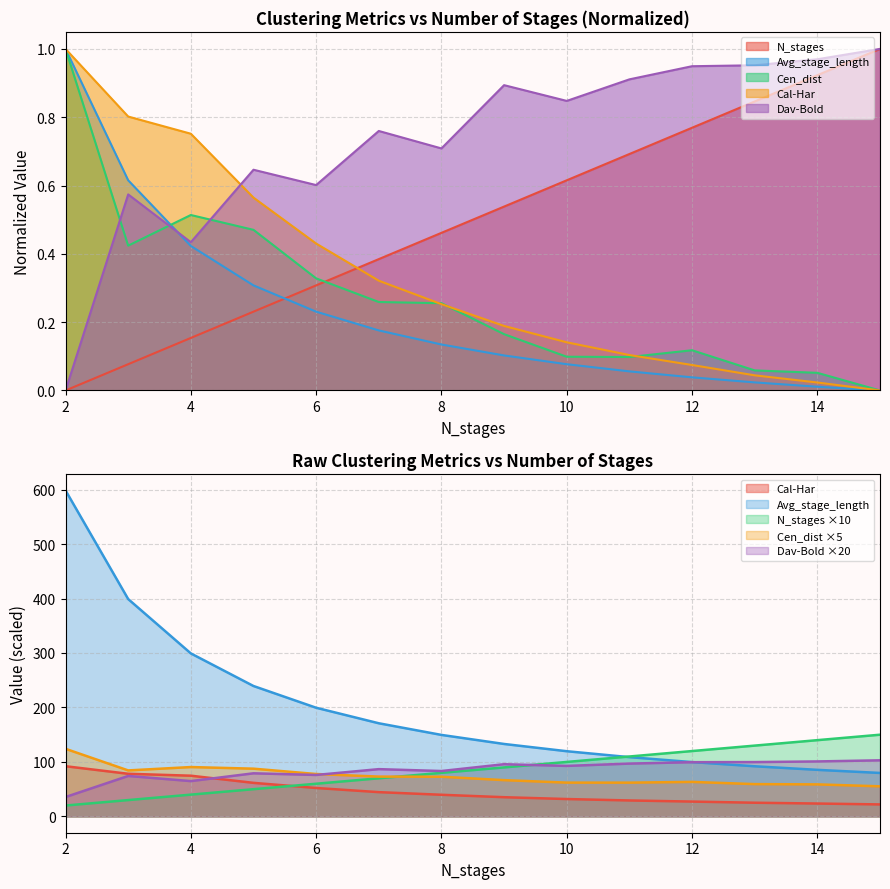

What is the sum of the Cen_dist values at 8 and 13?

0.3